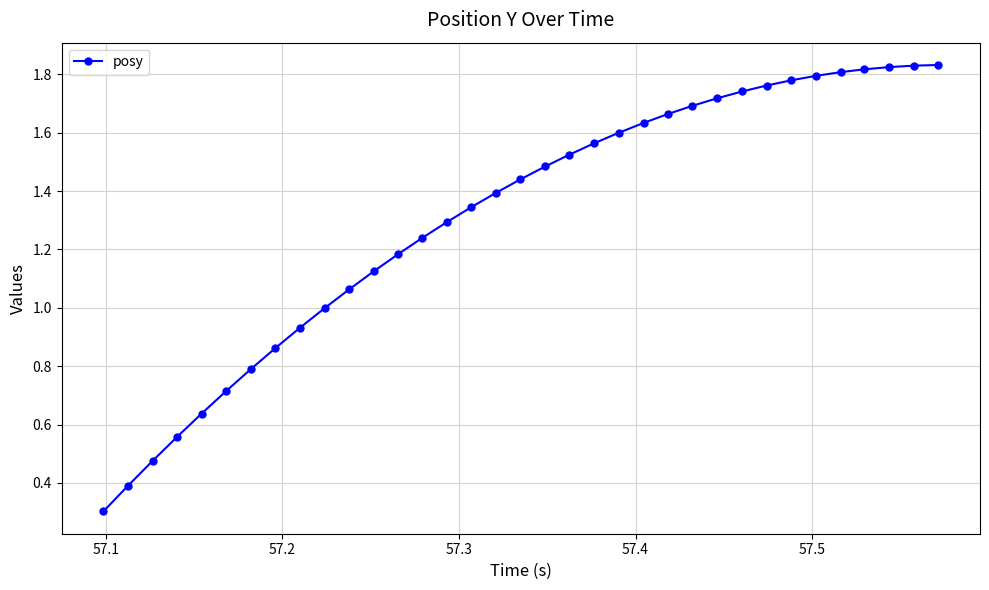

What is the value of the 6th point from the left?

0.7